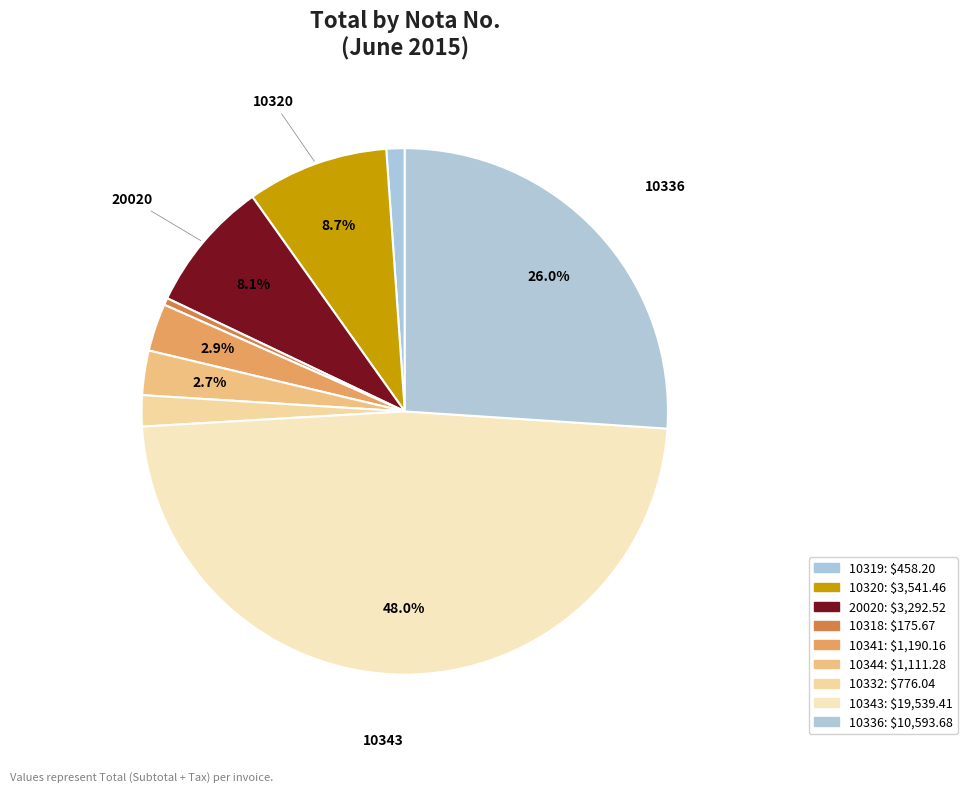

How many segments does this pie chart have?

9